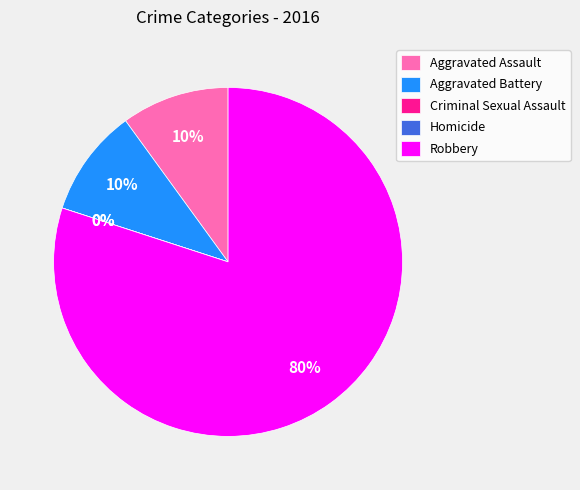

To the nearest percent, what is the difference between the Robbery and Criminal Sexual Assault slice percentages?

80%